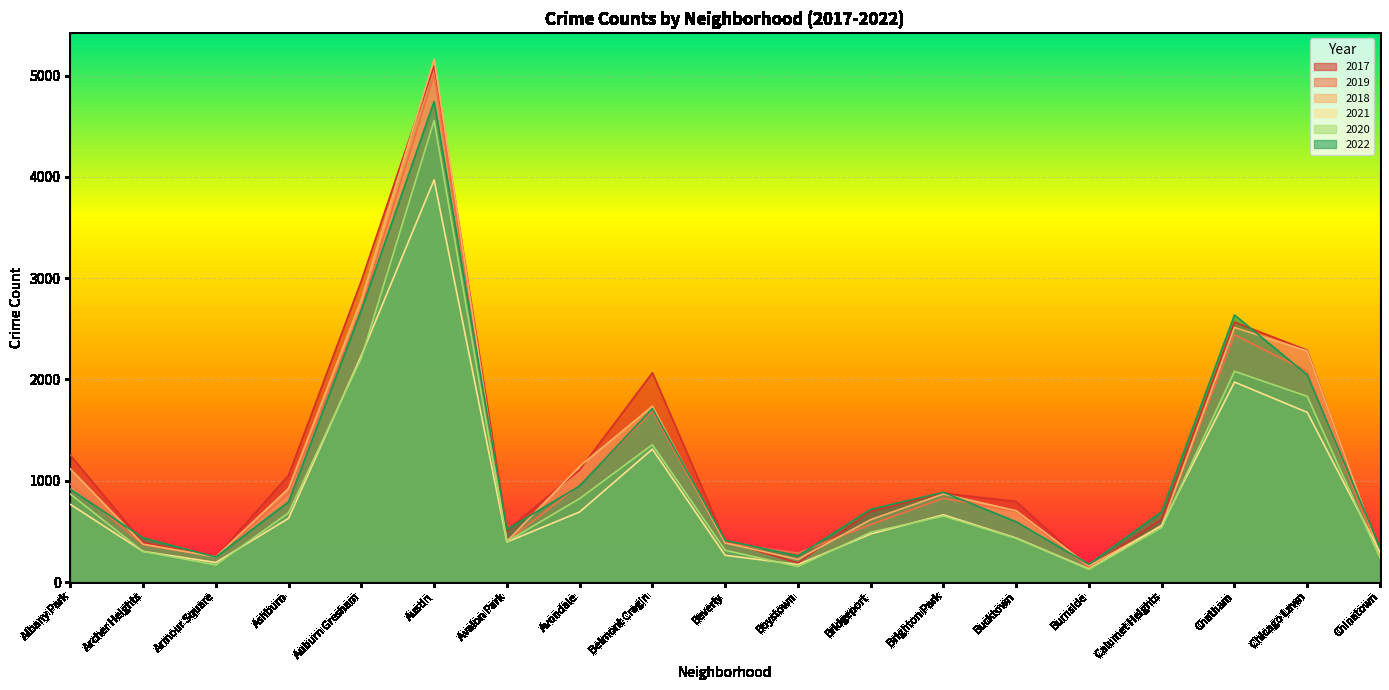

True or false: 2020 and 2019 intersect in this chart.

False